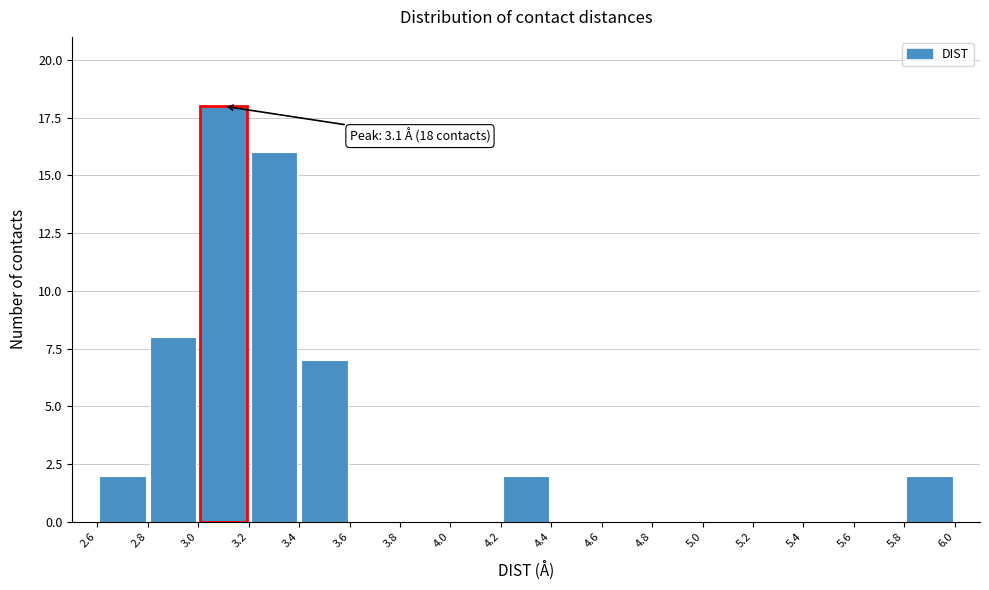

Which range on the x-axis has the tallest bar?

3.0 to 3.2